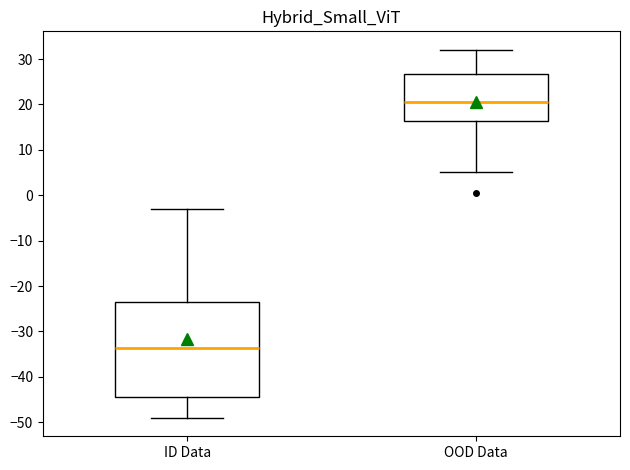

Where does the median line of the box for OOD Data sit on the y-axis? The values are not printed on the chart, so give them approximately, as read against the axis.

21